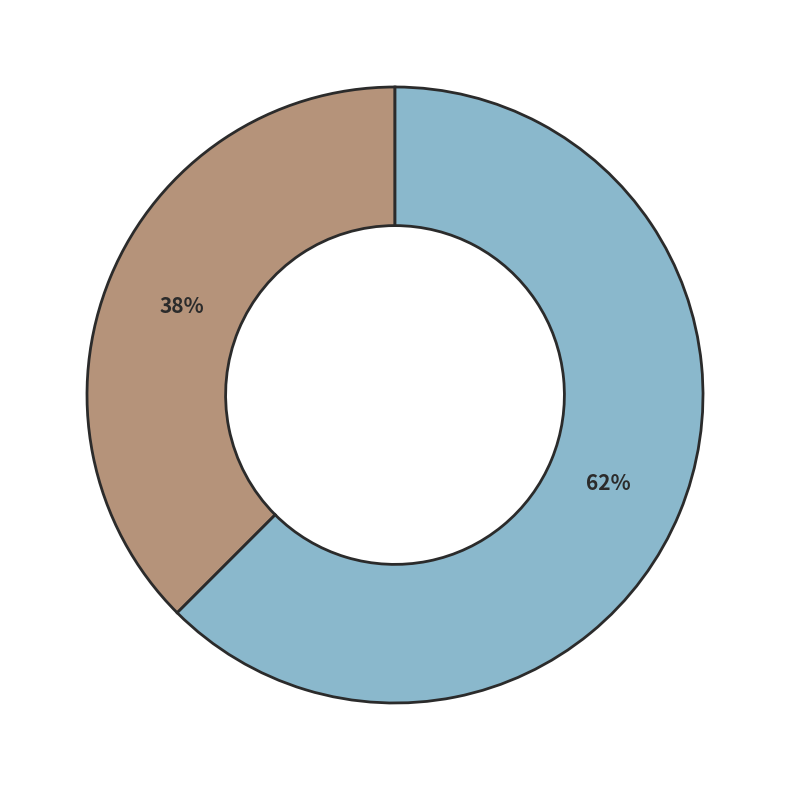

Is there any slice that represents more than half of the pie?

Yes